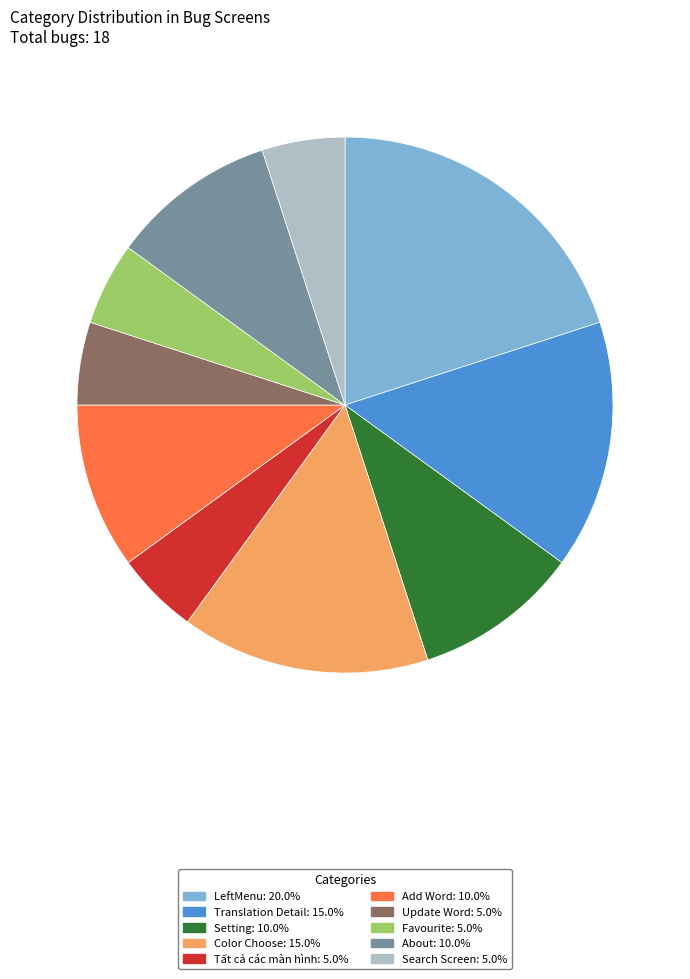

Count the number of slices in the pie.

10